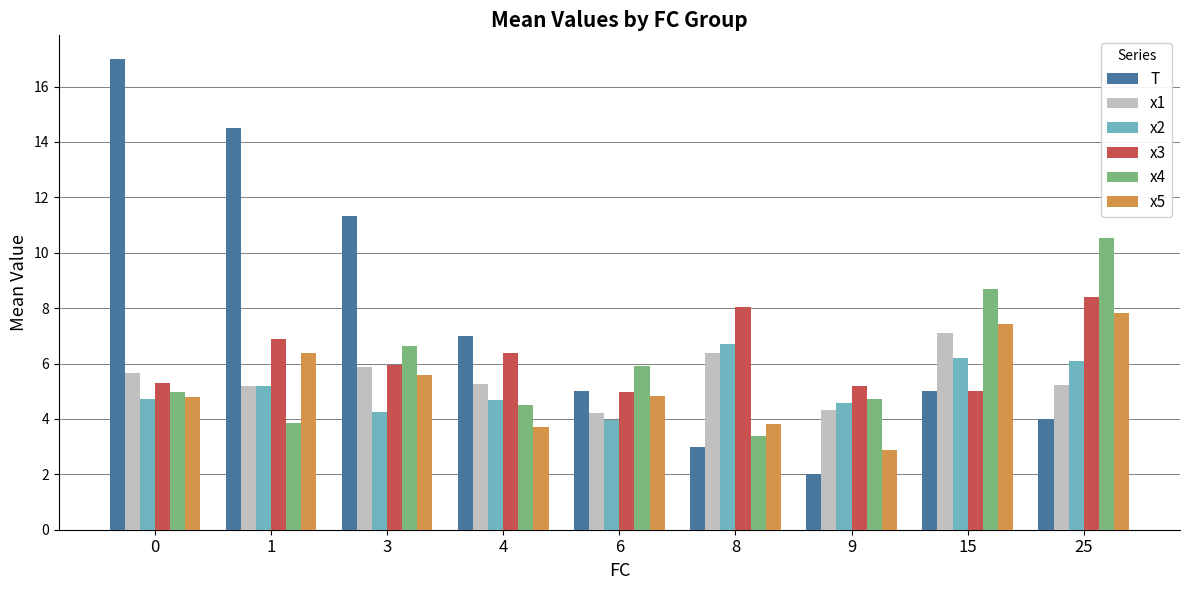

How many bars are there in each group?

6